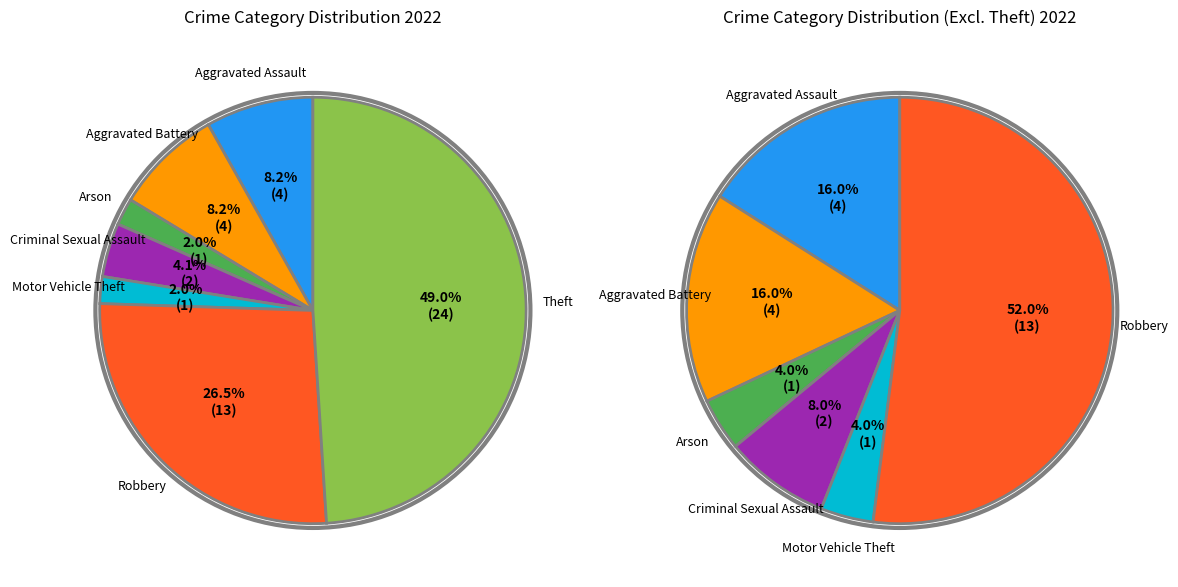

How much of the chart is everything except Aggravated Battery?

91.8%